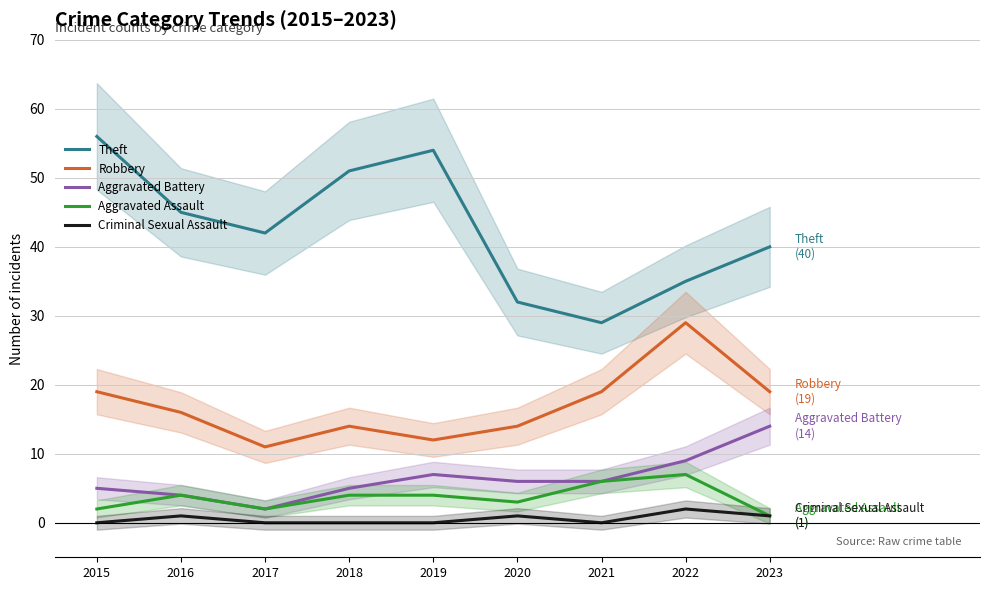

Reading right to left, transcribe all the data shown in this chart.

Theft: 2023=40	2022=35	2021=29	2020=32	2019=54	2018=51	2017=42	2016=45	2015=56
Robbery: 2023=19	2022=29	2021=19	2020=14	2019=12	2018=14	2017=11	2016=16	2015=19
Aggravated Battery: 2023=14	2022=9	2021=6	2020=6	2019=7	2018=5	2017=2	2016=4	2015=5
Aggravated Assault: 2023=1	2022=7	2021=6	2020=3	2019=4	2018=4	2017=2	2016=4	2015=2
Criminal Sexual Assault: 2023=1	2022=2	2021=0	2020=1	2019=0	2018=0	2017=0	2016=1	2015=0